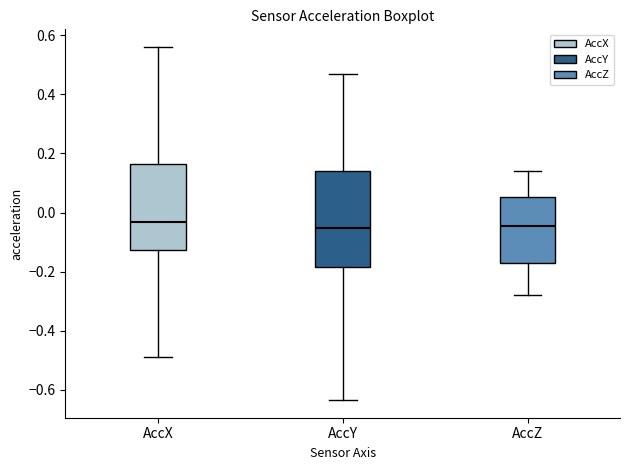

Comparing the boxes themselves (not the whiskers), which one is the tallest?

AccY